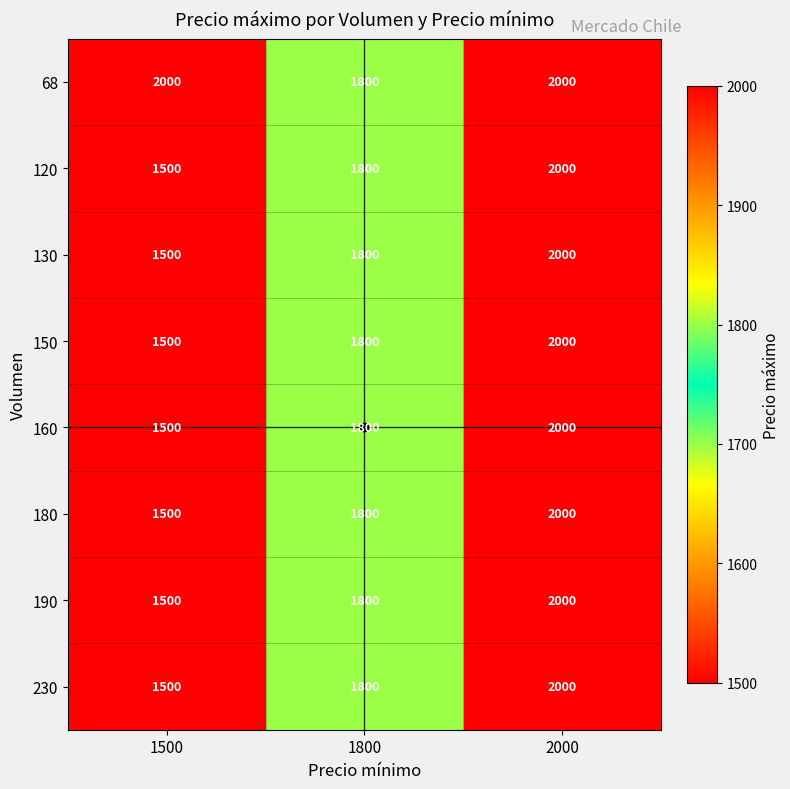

What is the spread (max minus min) of values at 1500?

500